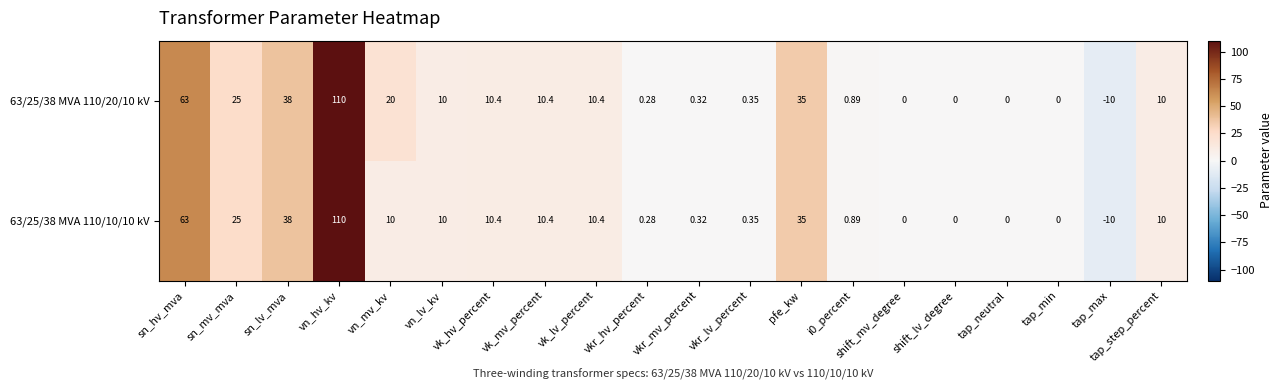

At which category does the chart reach its peak across all series?

vn_hv_kv